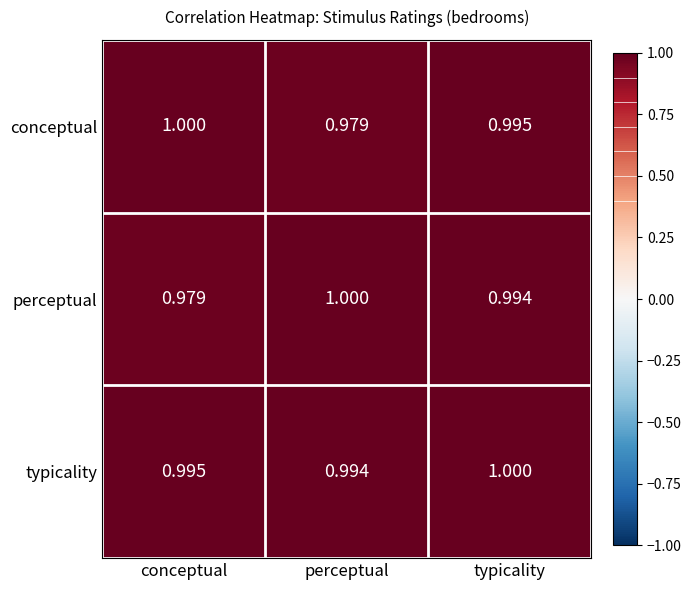

At which label does conceptual reach its peak?

conceptual